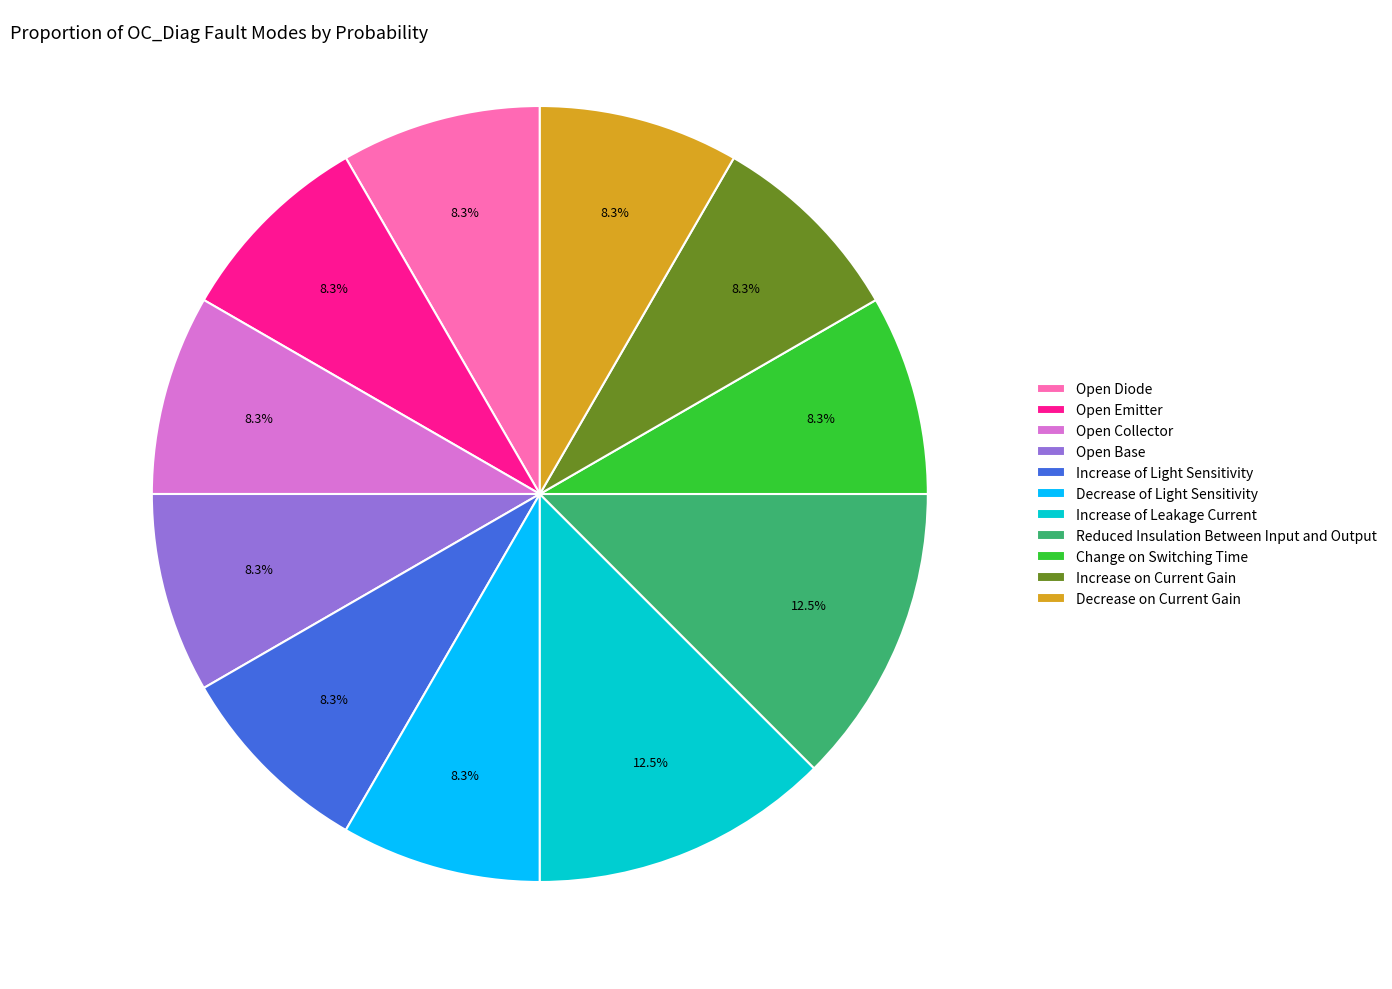

Count the number of slices in the pie.

11